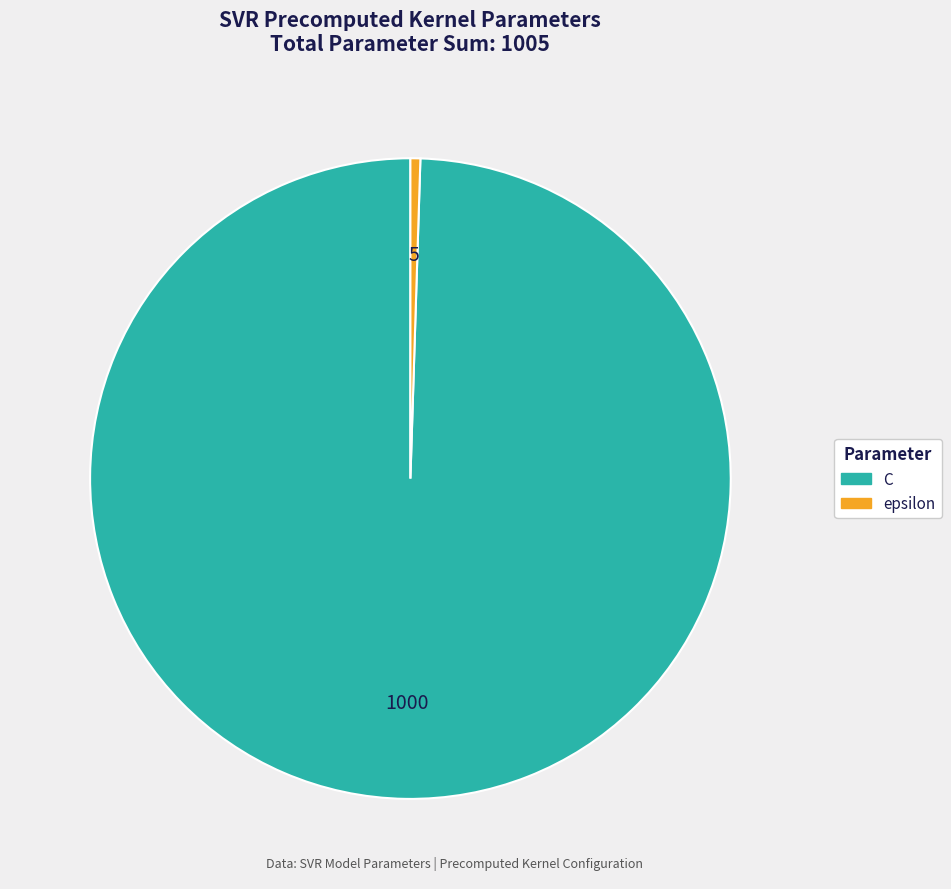

Is the sum of C and epsilon greater than half?

Yes